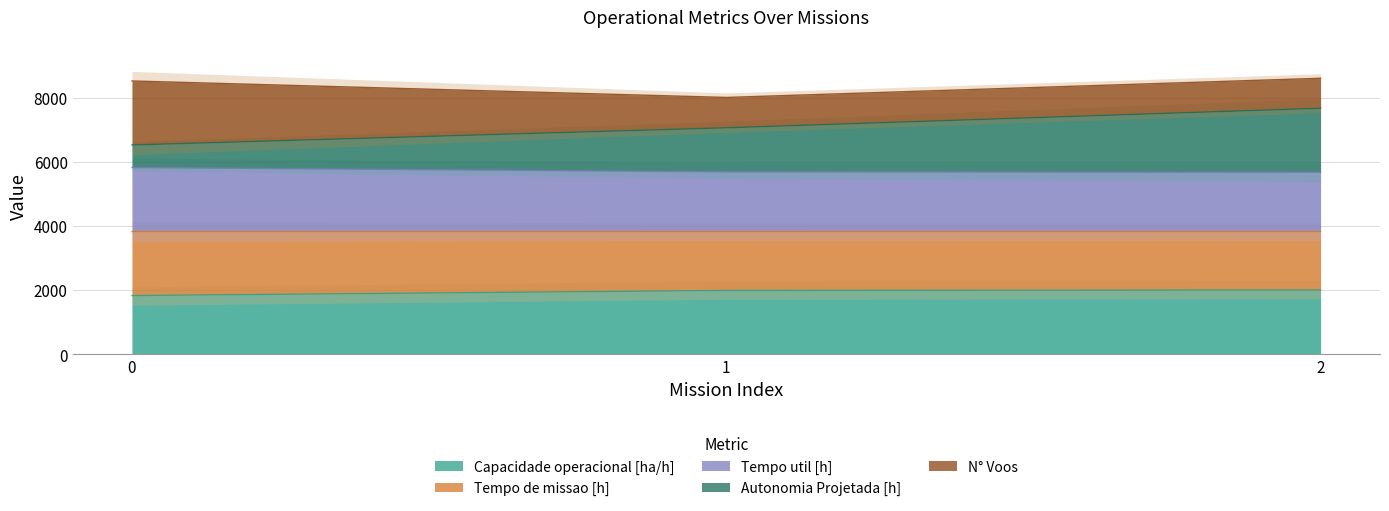

The value of Capacidade operacional [ha/h] at 0 is 1826.7. True or false?

True